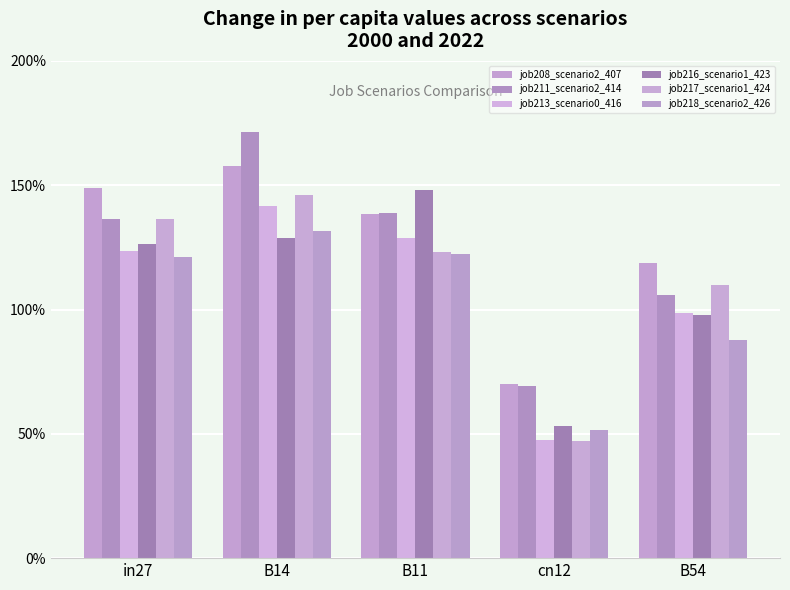

At which category is the sum across all series the highest?

B14